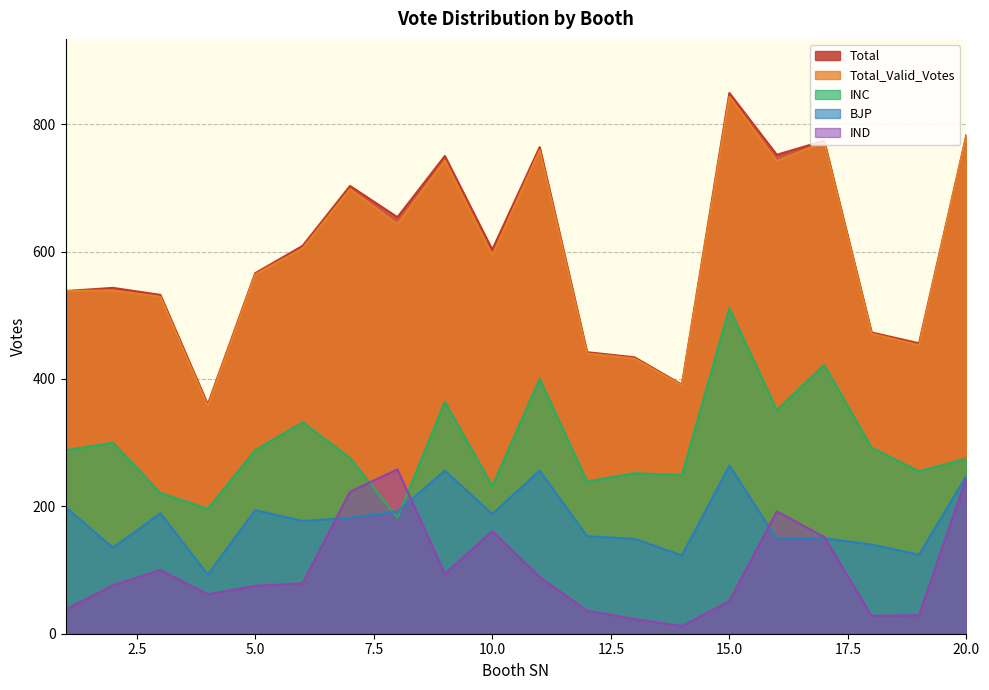

At which category does Total_Valid_Votes reach its first local peak?

2